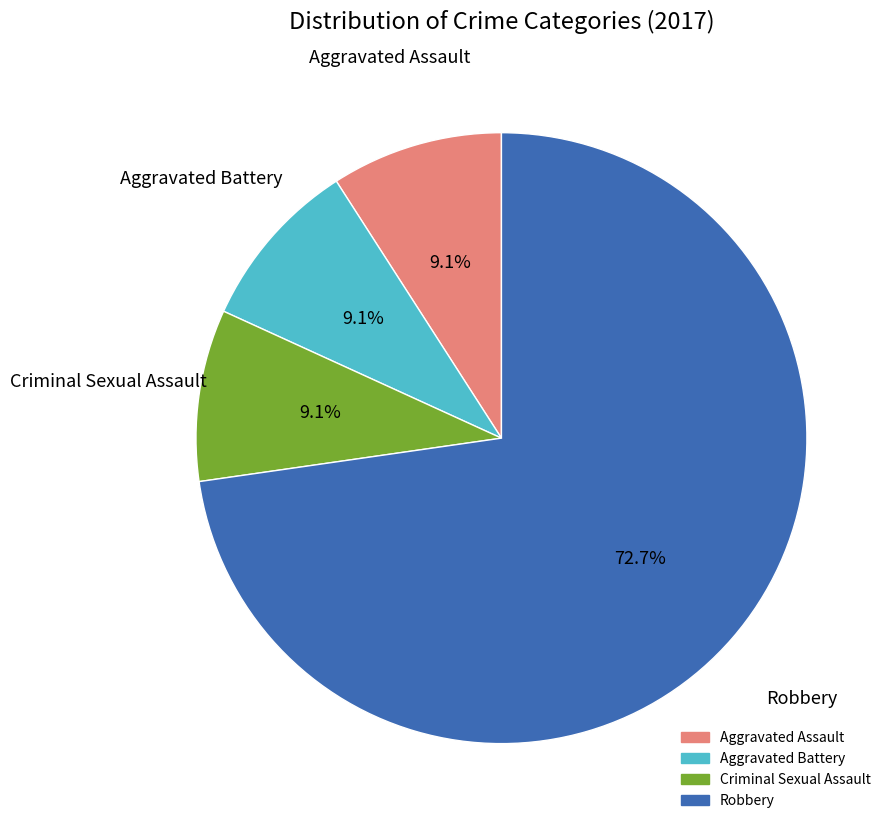

Is it true that Criminal Sexual Assault is 4% of the pie?

False